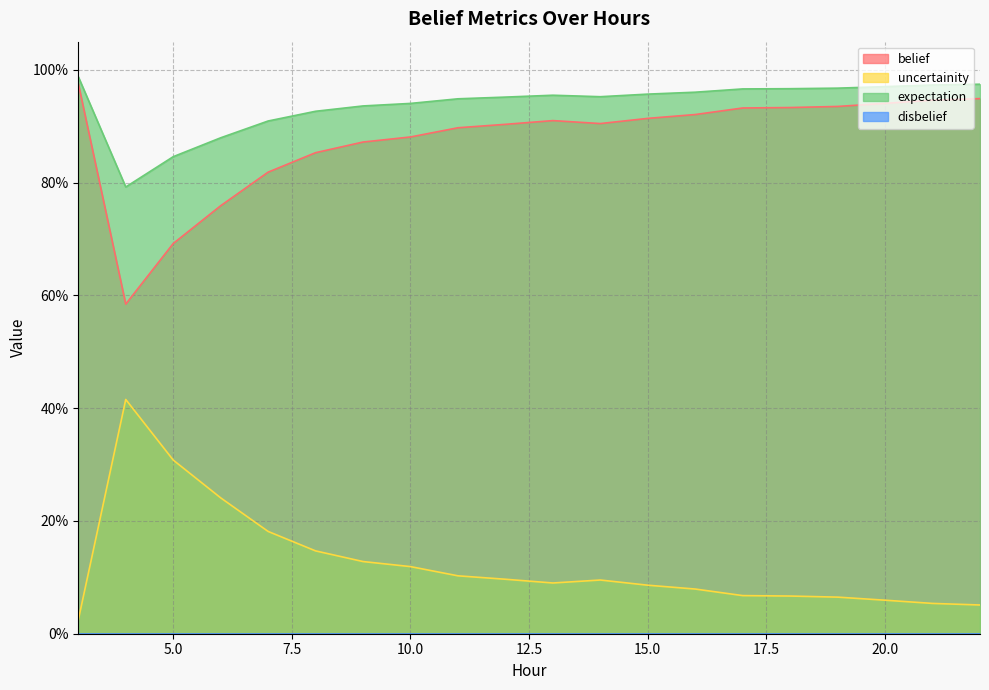

What is the average value of the expectation series?

0.9